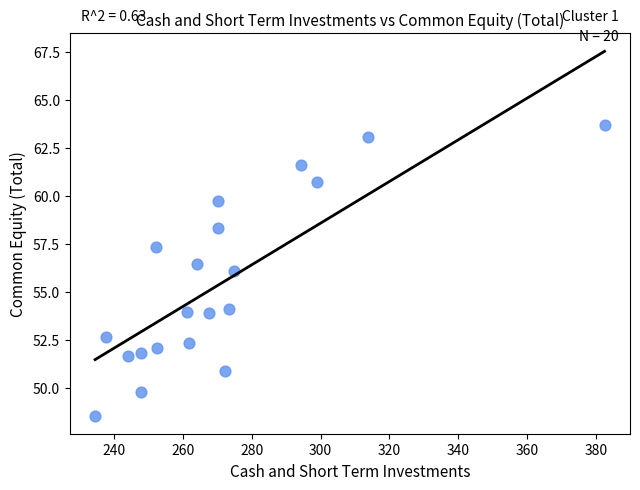

What is the range of Y values (max minus min)?

15.1